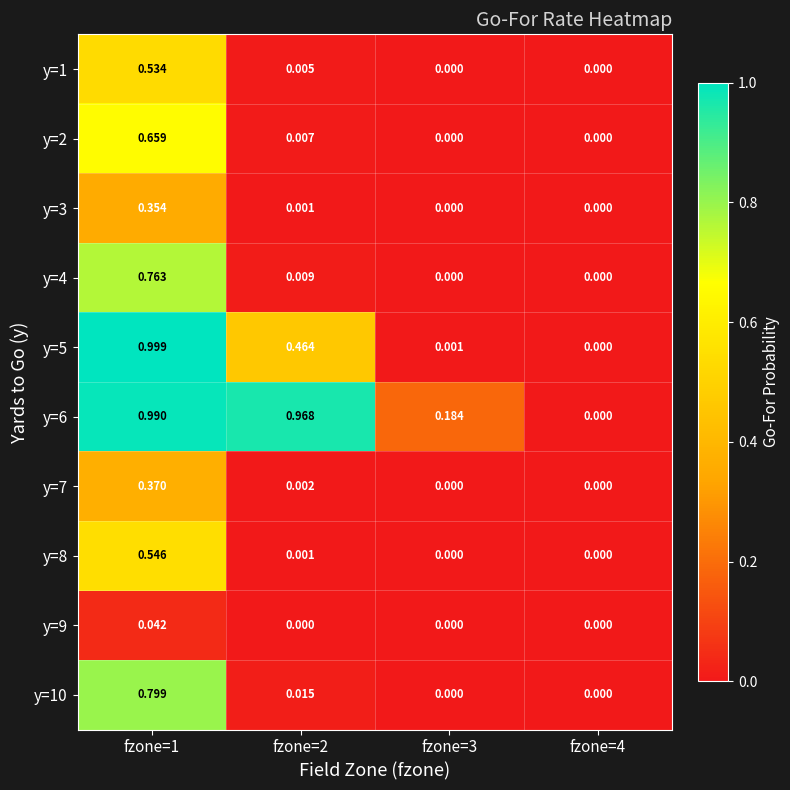

Is the value of y=5 at fzone=4 greater than the value of y=7 at fzone=2?

No